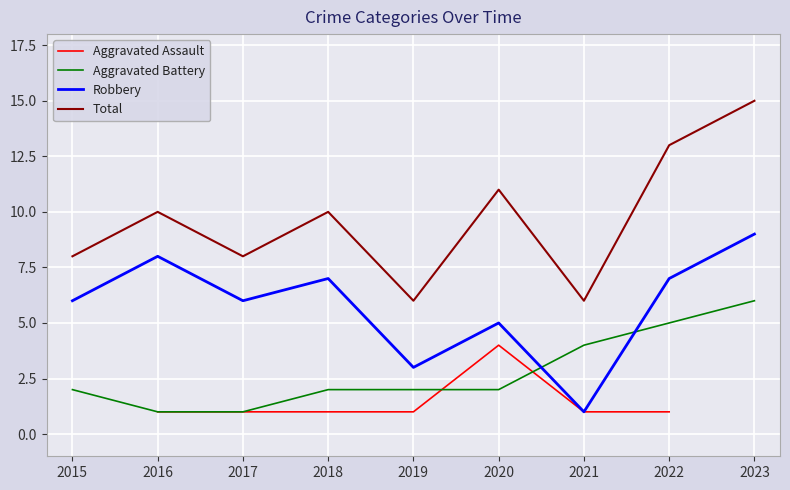

What is the difference between the highest and lowest values at 2019?

5.0